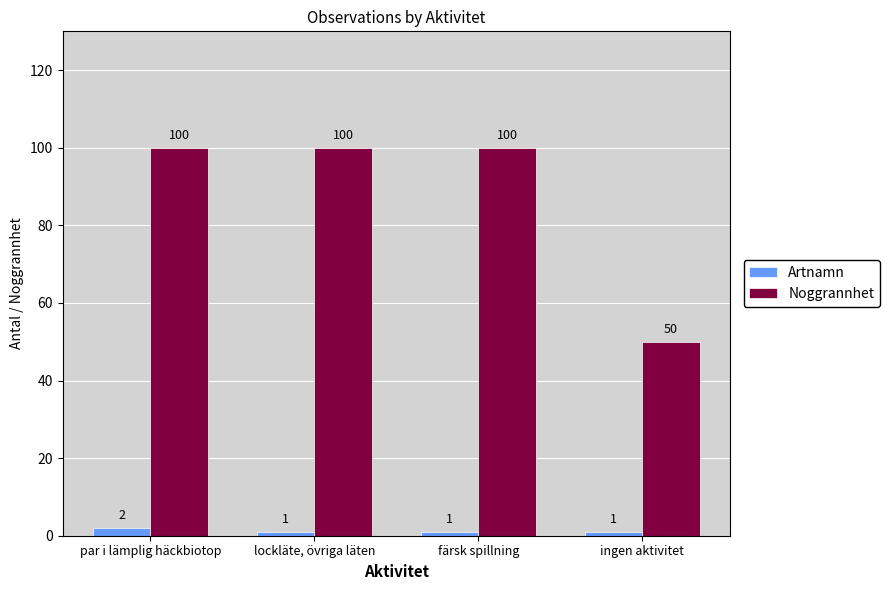

At which category is the sum across all series the highest?

par i lämplig häckbiotop